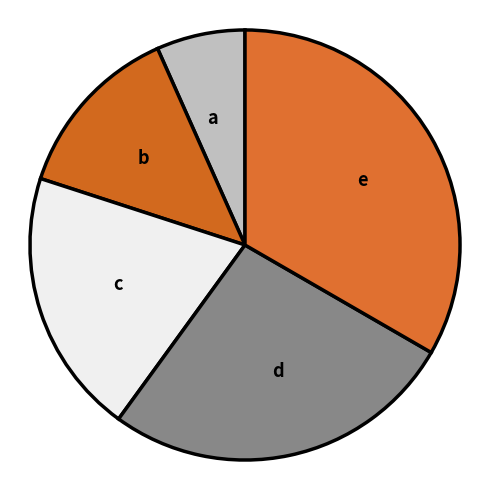

Is it true that a is 7% of the pie?

True